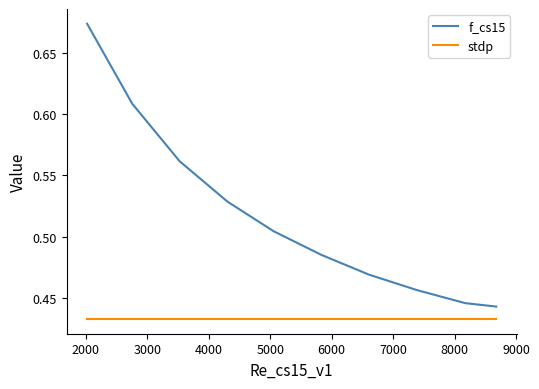

Which series has the widest spread of values?

f_cs15